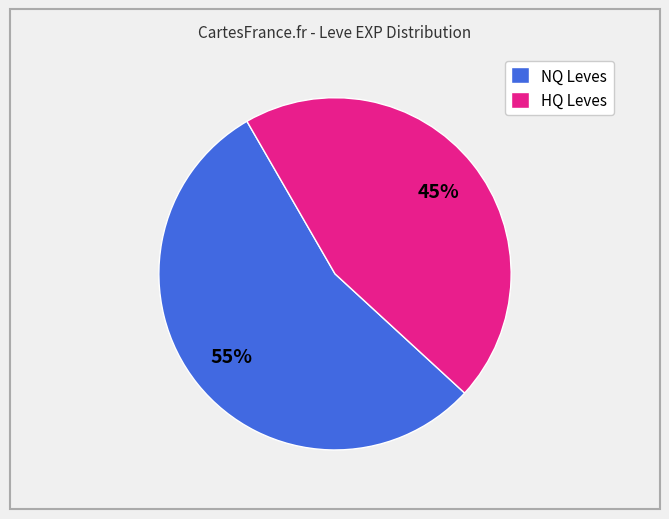

Which category has the smallest portion of the pie?

HQ Leves